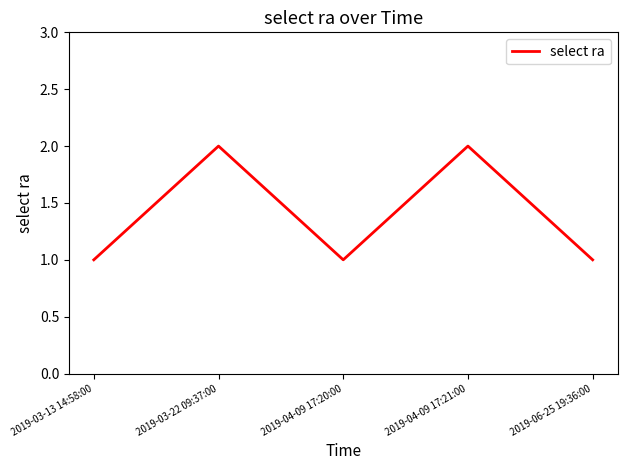

Approximately how many times larger is the value at 2019-04-09 17:21:00 compared to 2019-03-22 09:37:00?

1.0